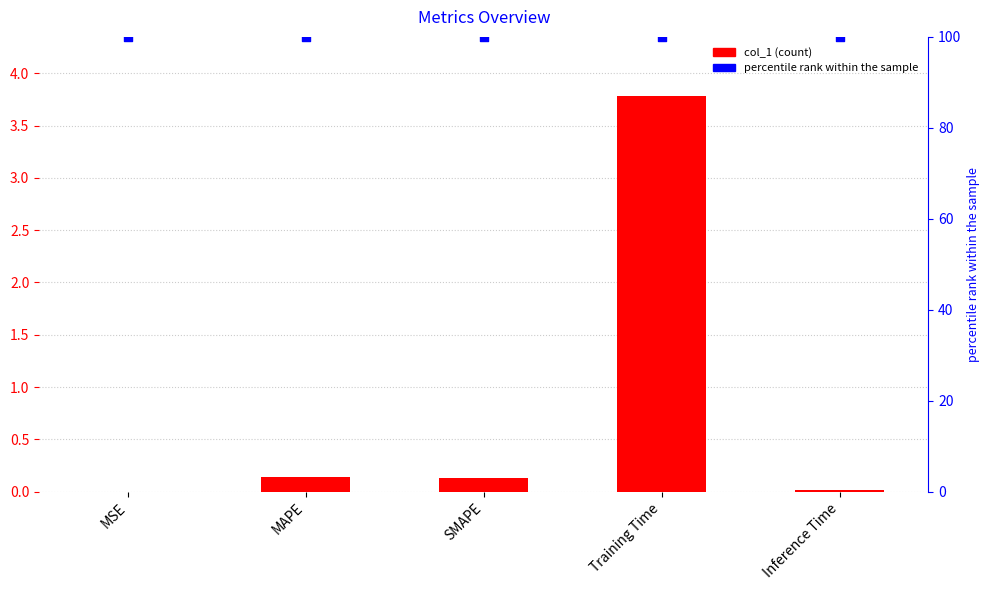

Which series reaches the maximum Y coordinate?

percentile rank within the sample